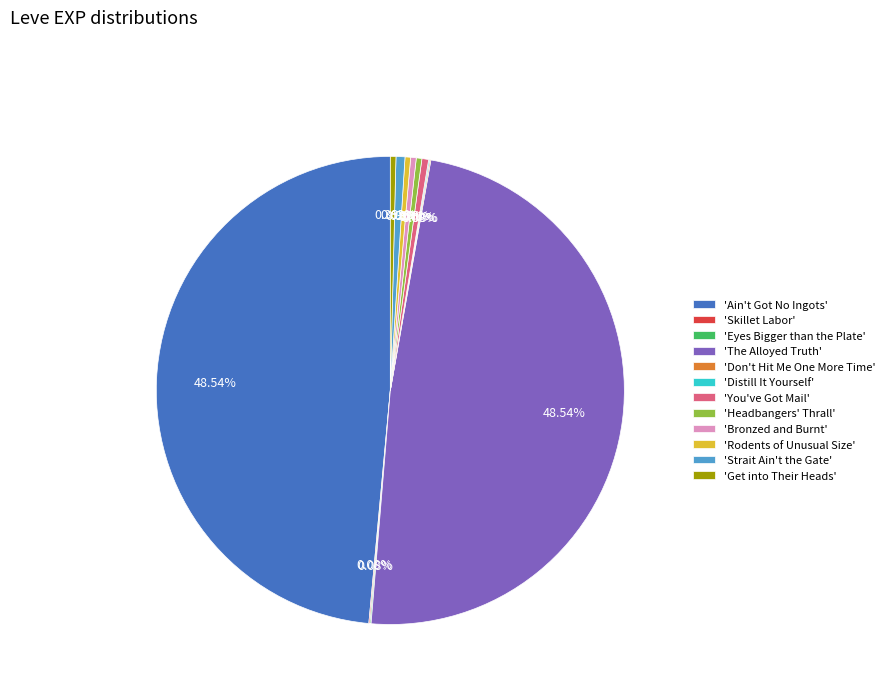

Do 'Get into Their Heads' and 'Strait Ain't the Gate' together represent more than half of the pie?

No